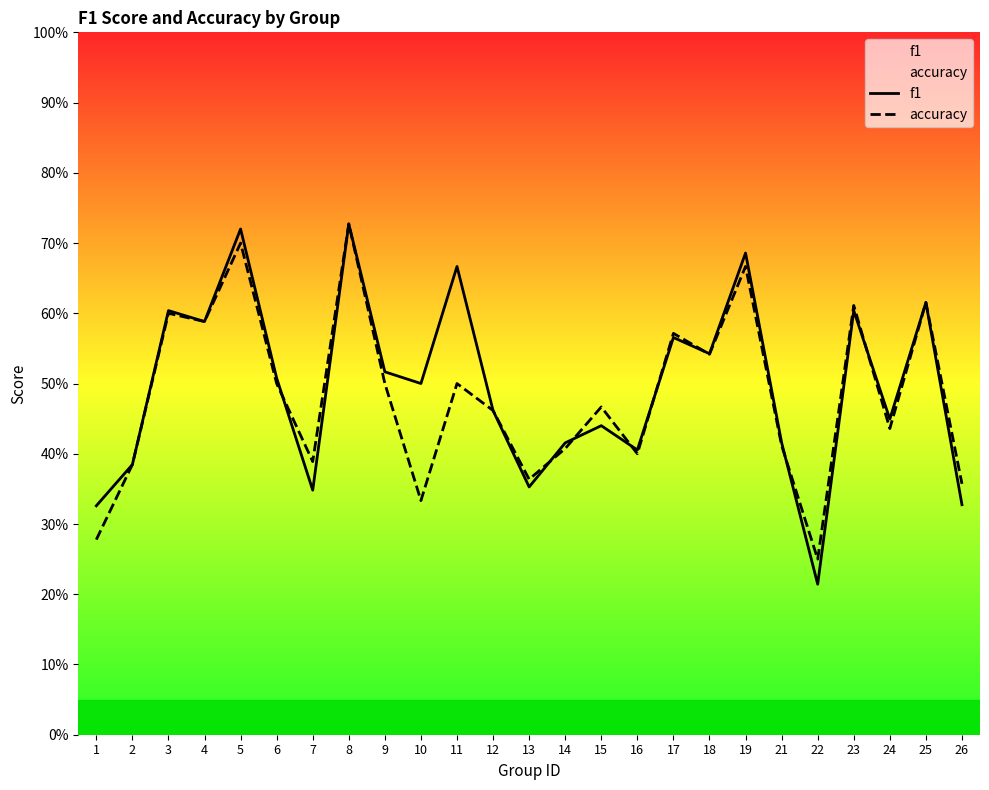

What is the value of the f1 point at the 10th from the left?

0.5